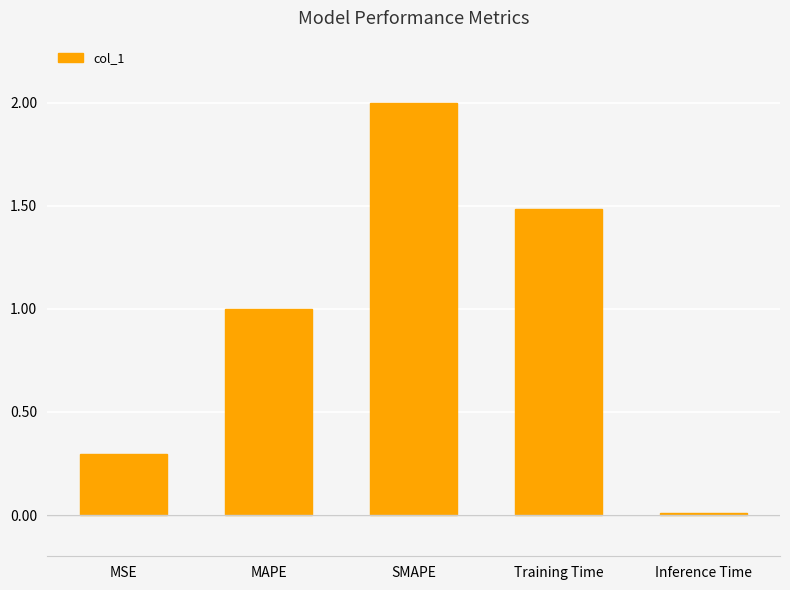

What is the maximum value shown in the chart?

2.0